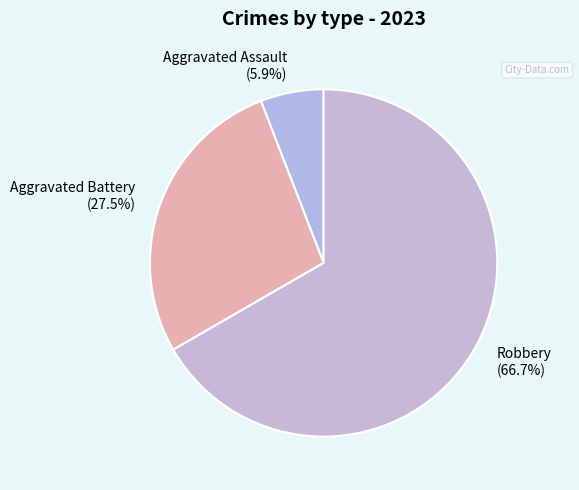

What is the largest slice in the pie chart?

Robbery